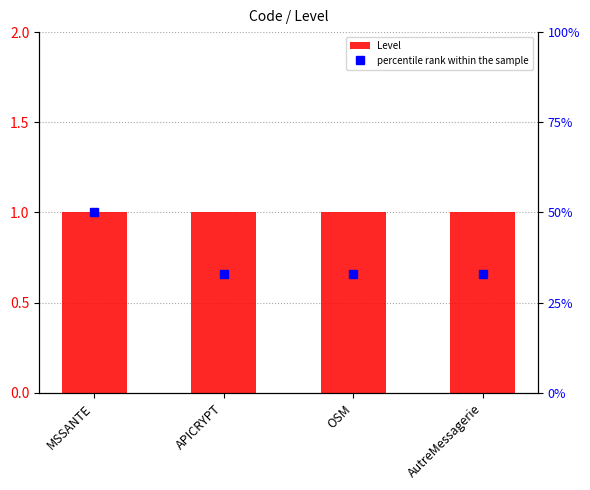

What is the average value of the percentile rank within the sample series?

37